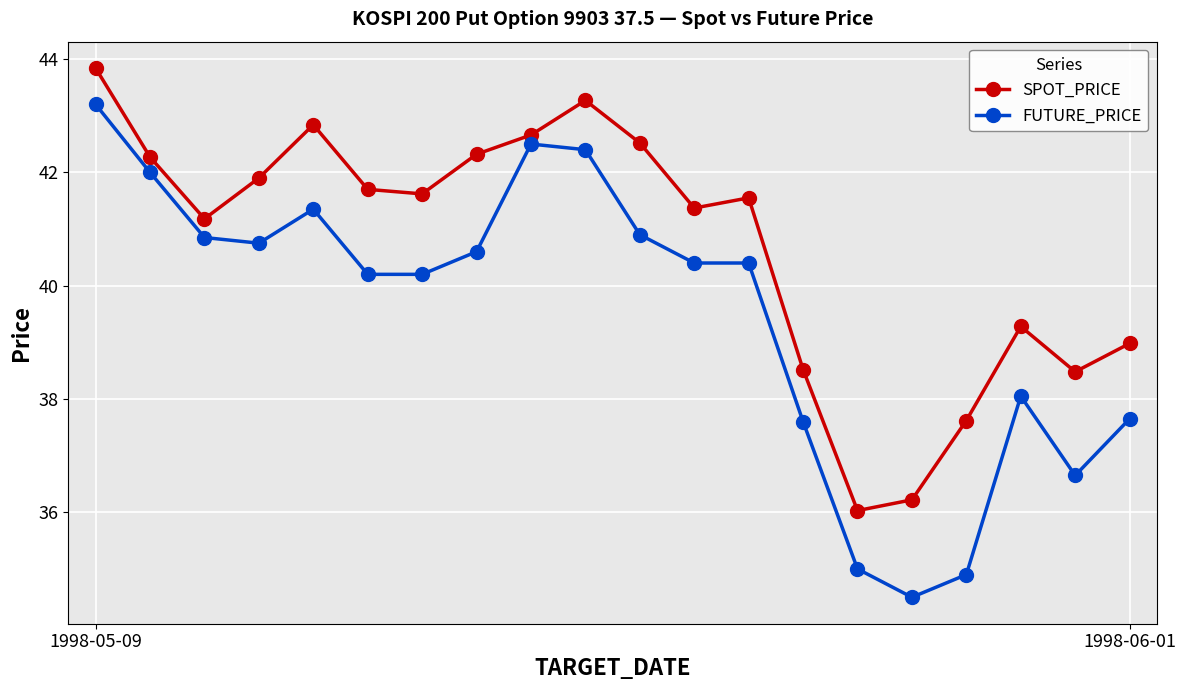

Which series has the largest total across all categories?

SPOT_PRICE